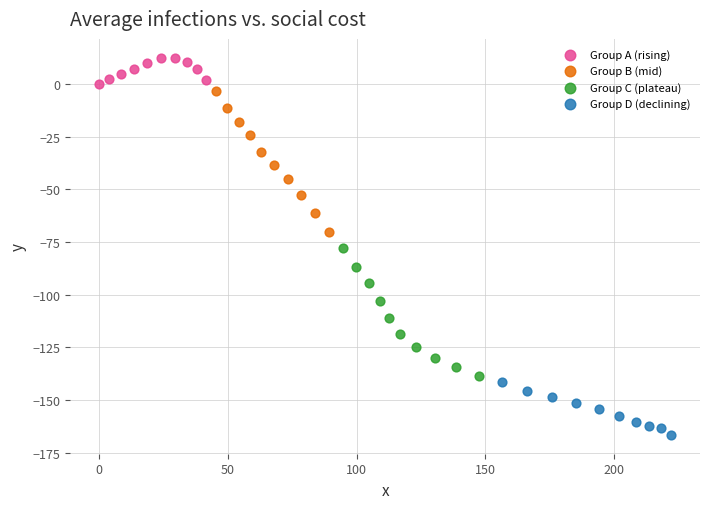

What are all the series names shown in the legend?

Group A (rising), Group B (mid), Group C (plateau), Group D (declining)